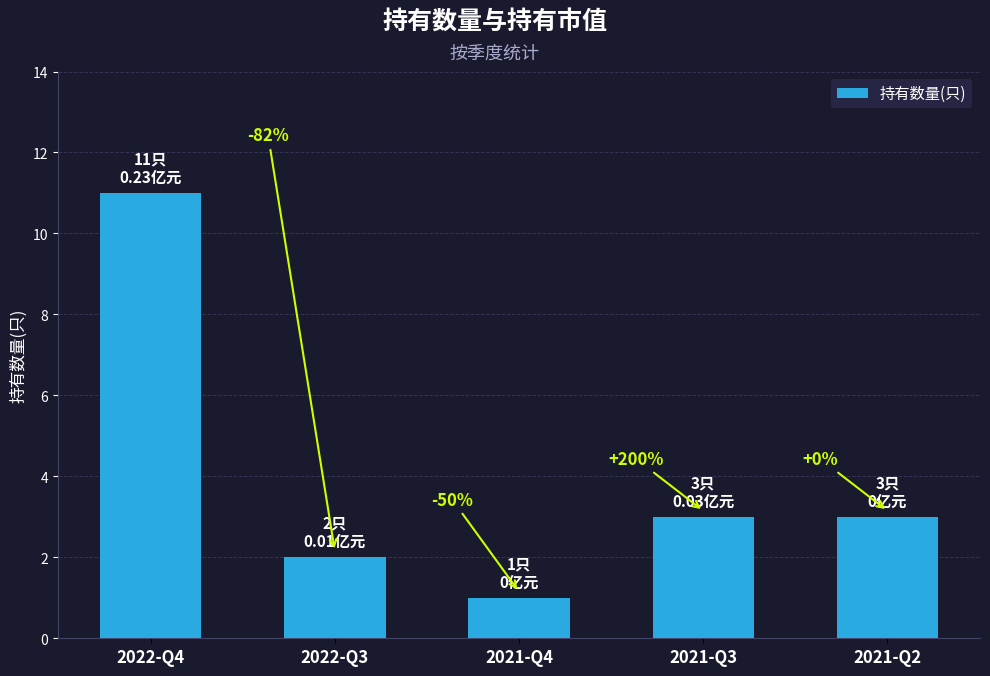

What is the value of the 1st bar from the left?

11